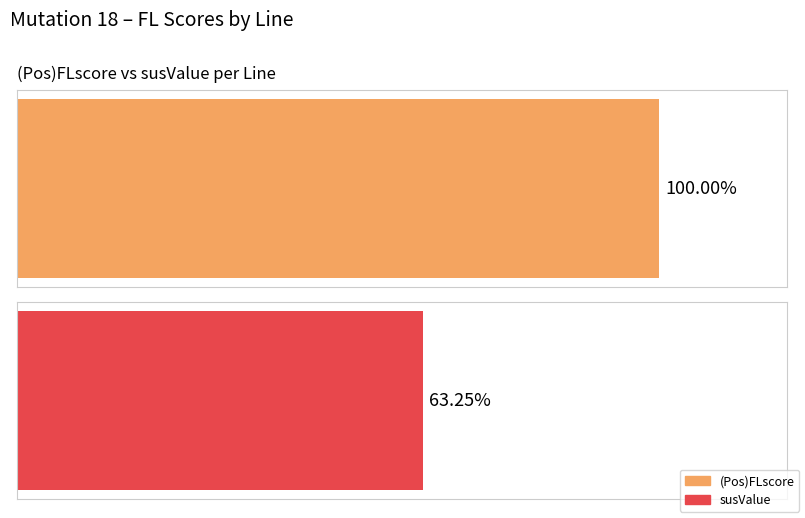

The susValue series shows 0.9 at 16. True or false?

False